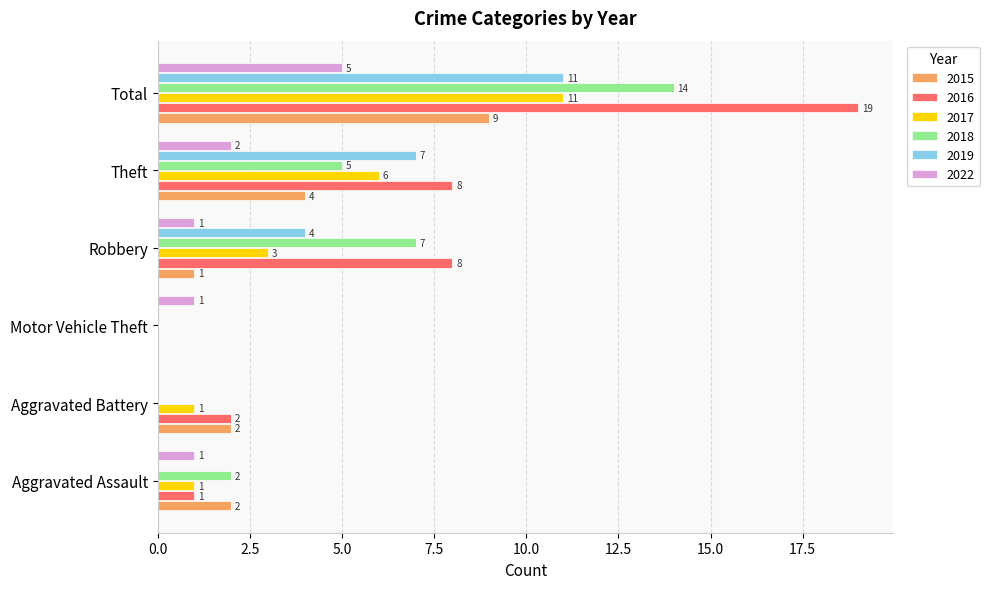

What is the greatest value displayed?

19